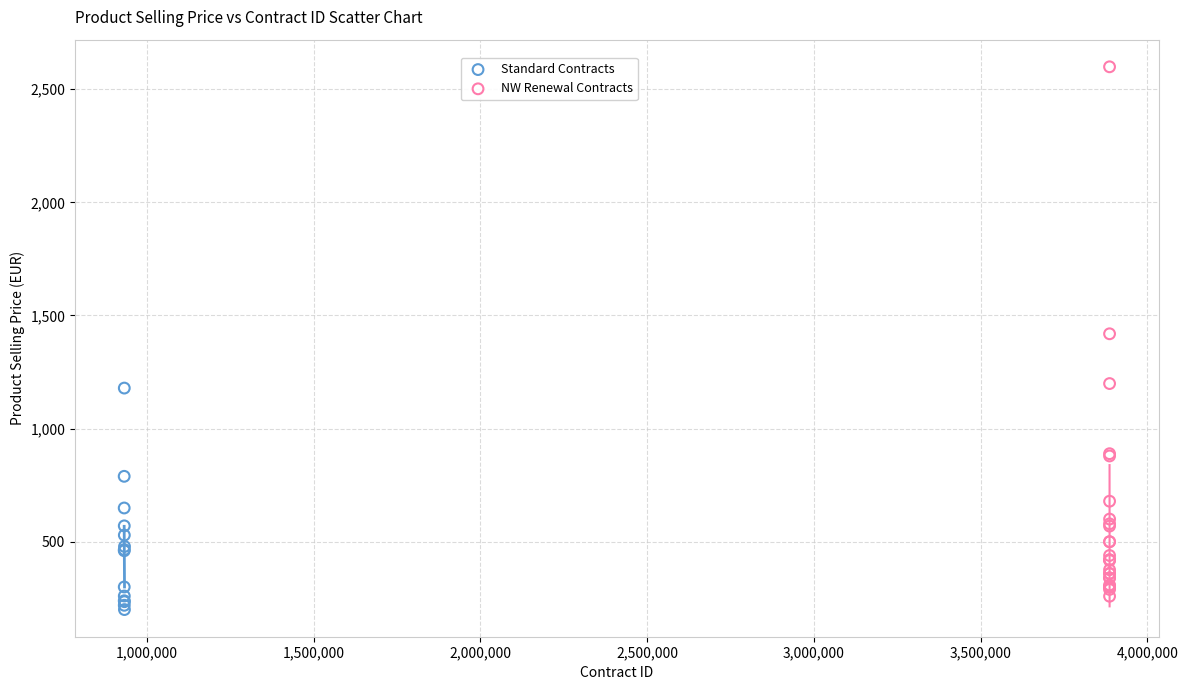

Which series has the largest Y range (max minus min)?

NW Renewal Contracts